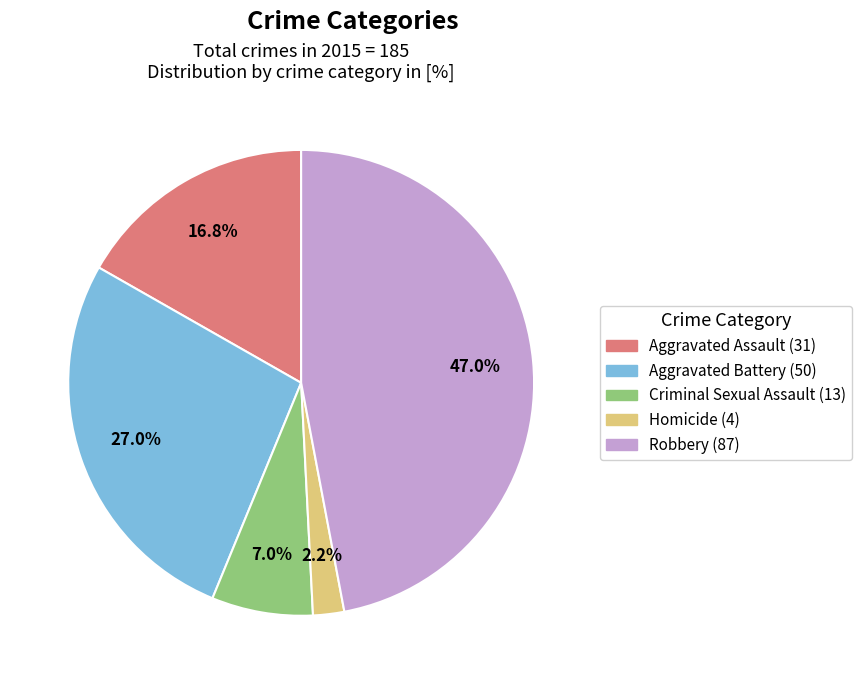

To the nearest percent, what portion does Robbery represent?

47%